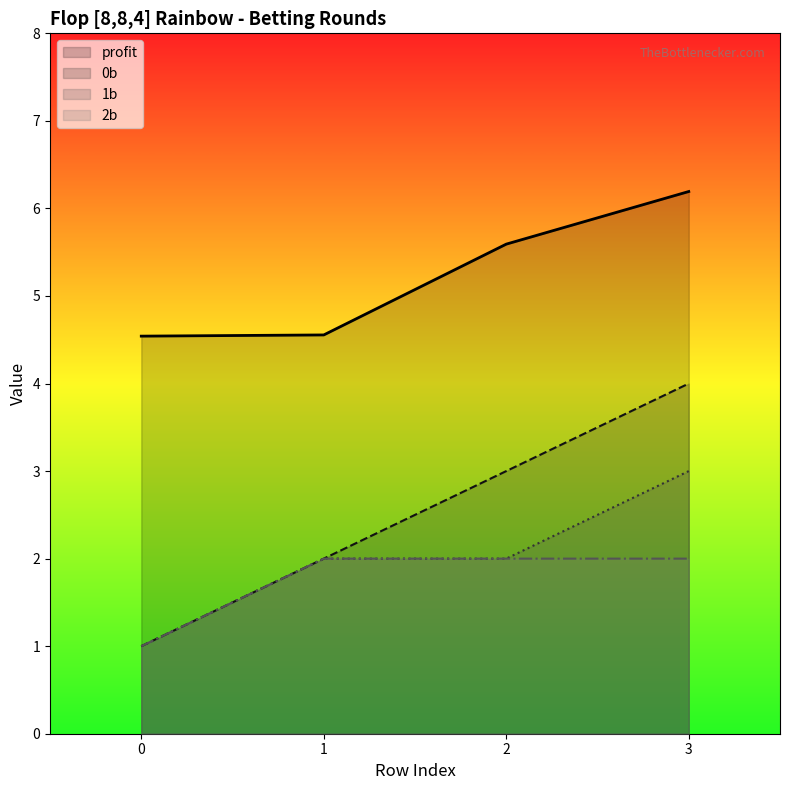

True or false: 0b and profit cross at least once.

False